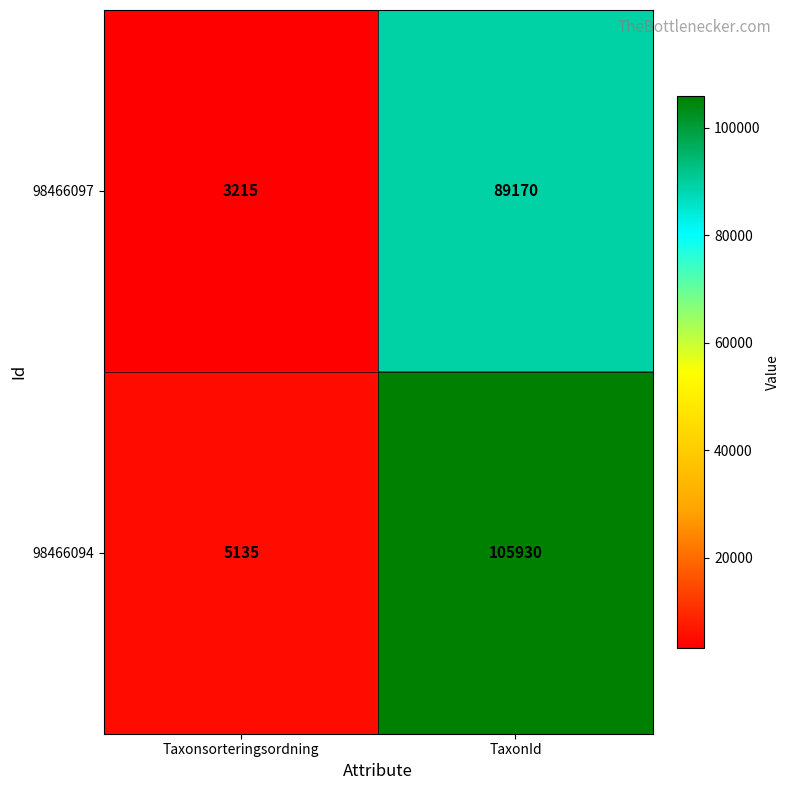

Reading right to left, list all the values displayed in this chart.

98466097: TaxonId=89170	Taxonsorteringsordning=3215
98466094: TaxonId=105930	Taxonsorteringsordning=5135